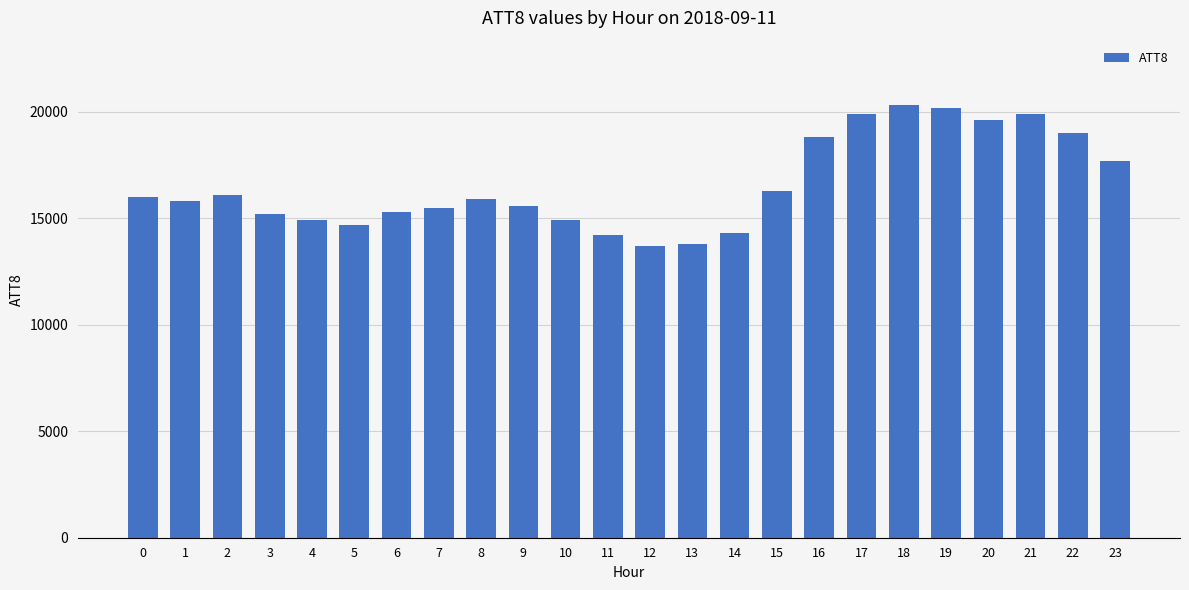

The value at 0 is 7846. True or false?

False